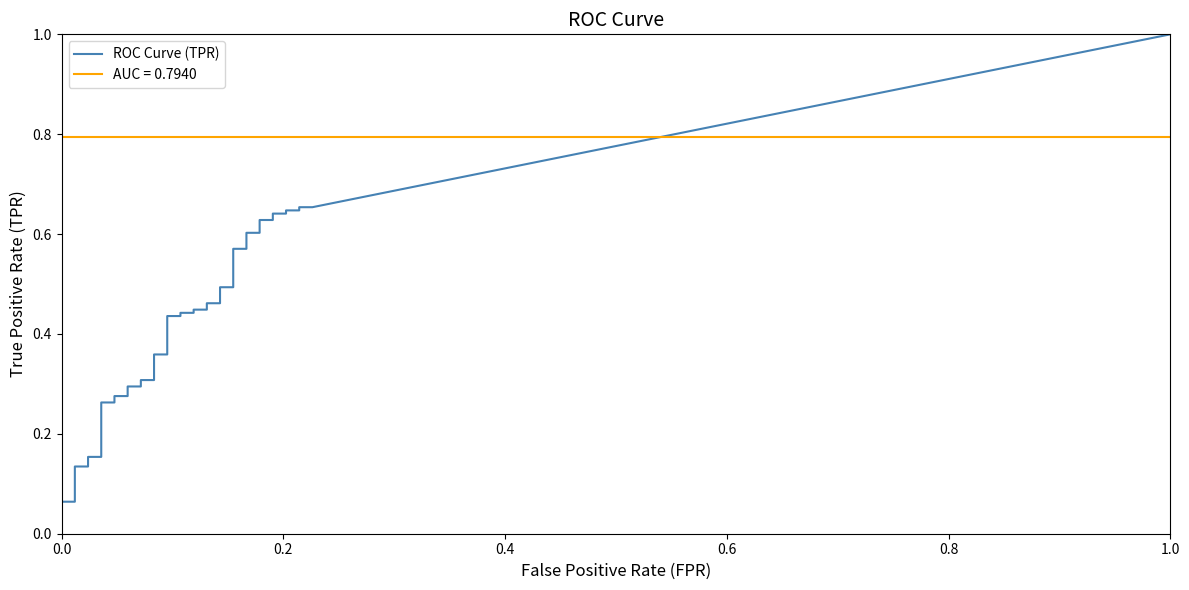

True or false: fpr and tpr cross at least once.

False